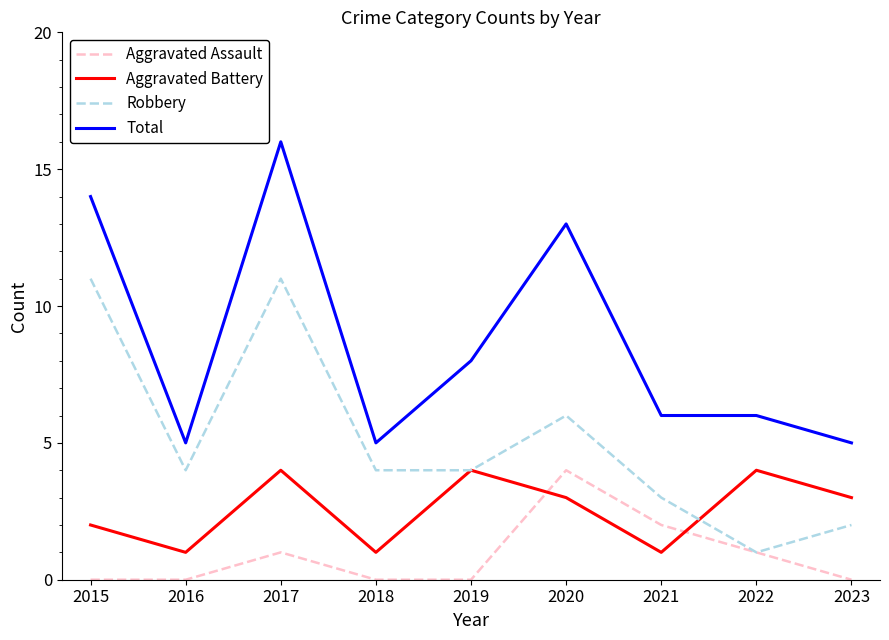

Count the Robbery values in the range 3 to 6.

5